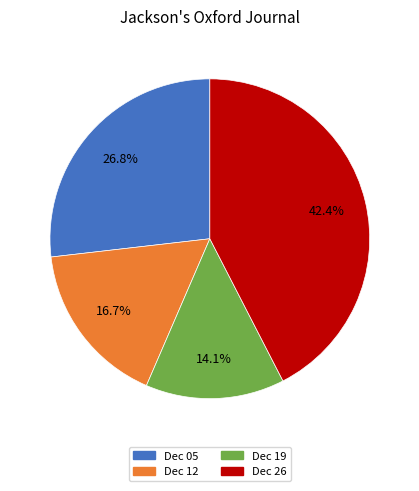

Which has a higher value, Dec 12 or Dec 05?

Dec 05